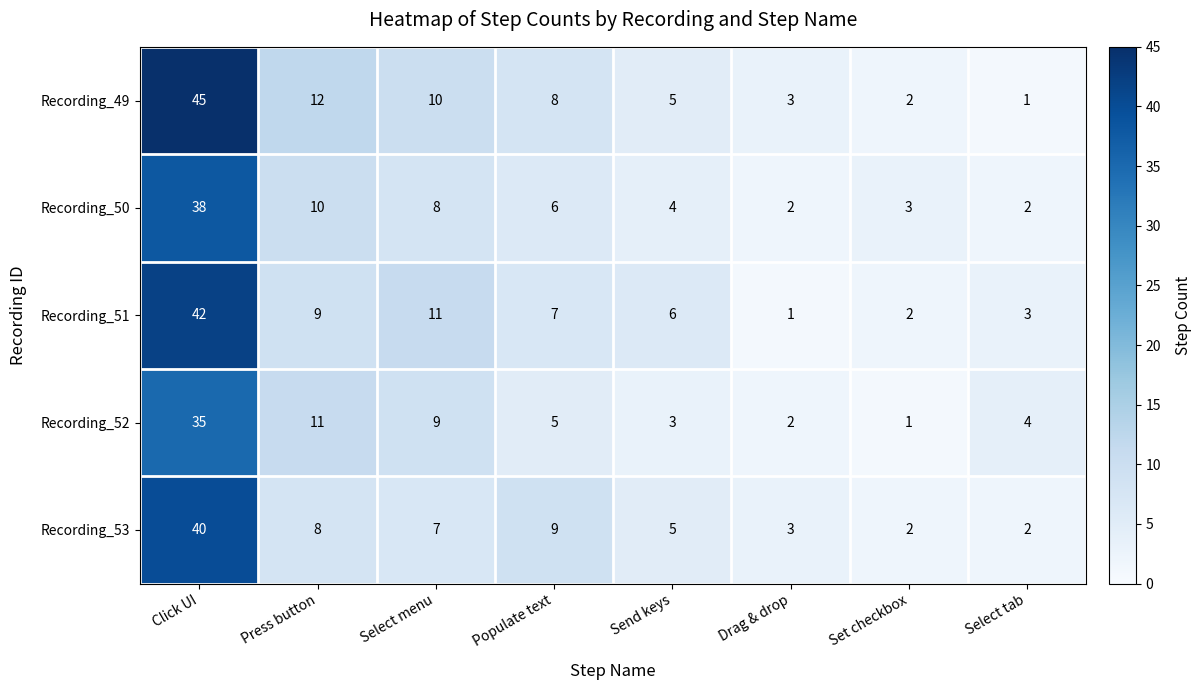

True or false: Recording_51 has a value of 14 at Click UI.

False